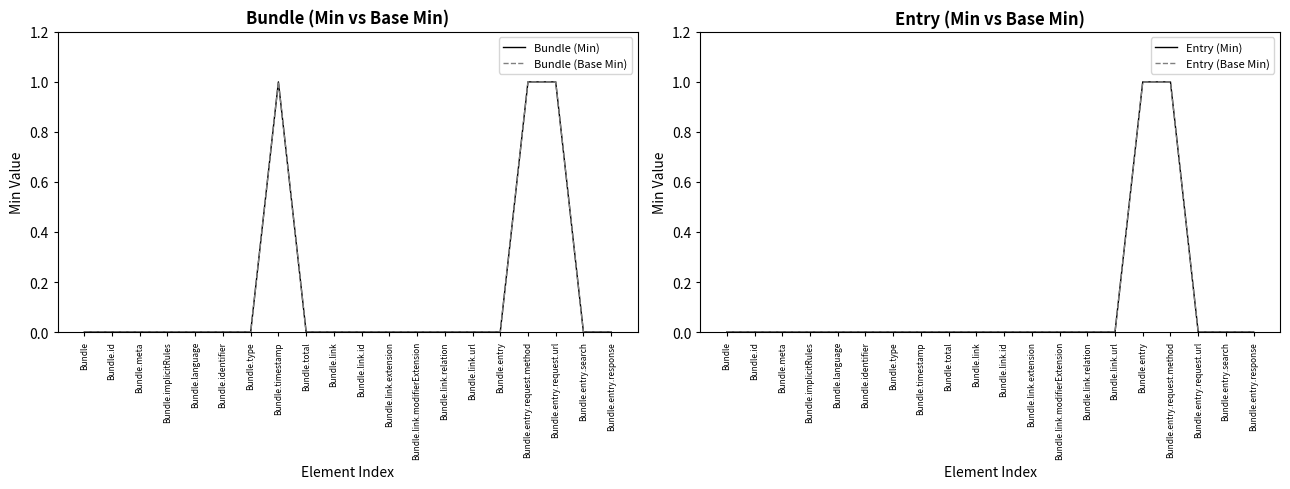

What is the label of the 14th point from the left?

Bundle.link.relation